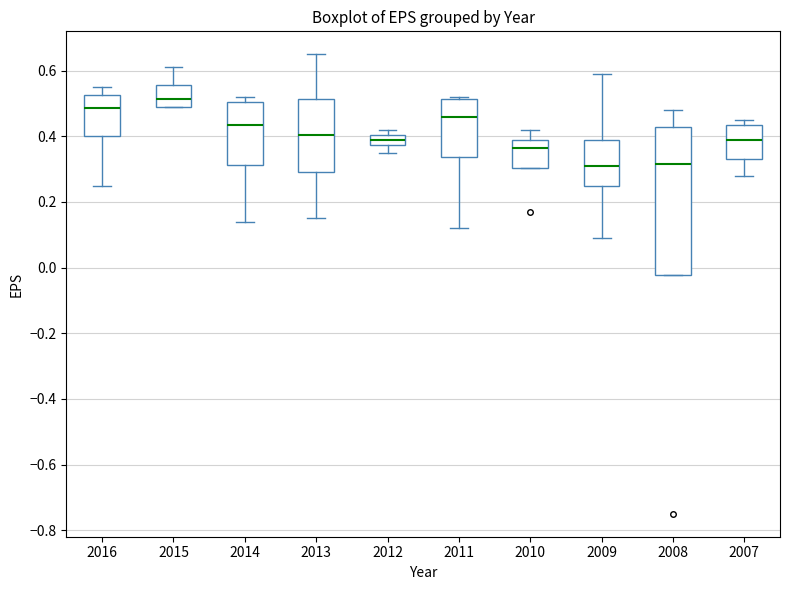

Comparing the boxes themselves (not the whiskers), which one is the tallest?

2008